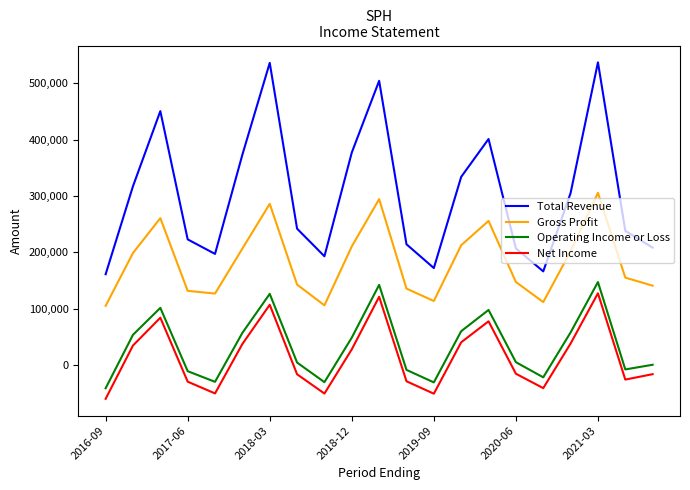

What is the highest value of the Total Revenue series?

537200